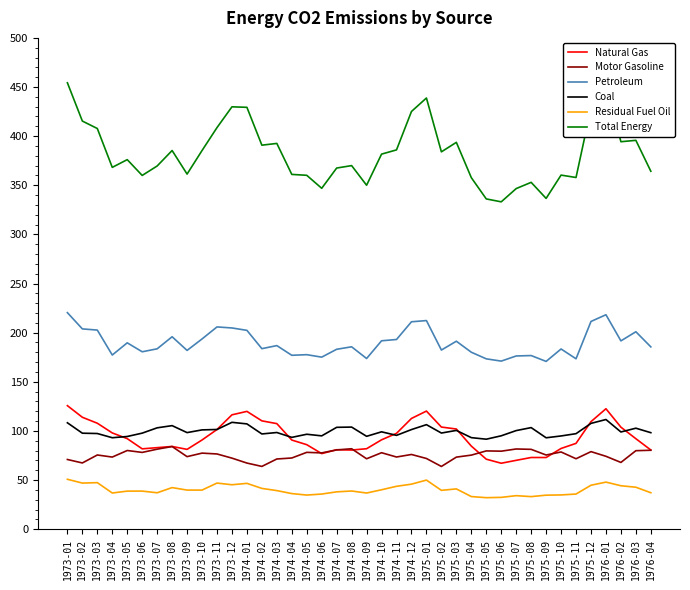

What is the spread (max minus min) of values at 1976-03?

353.1